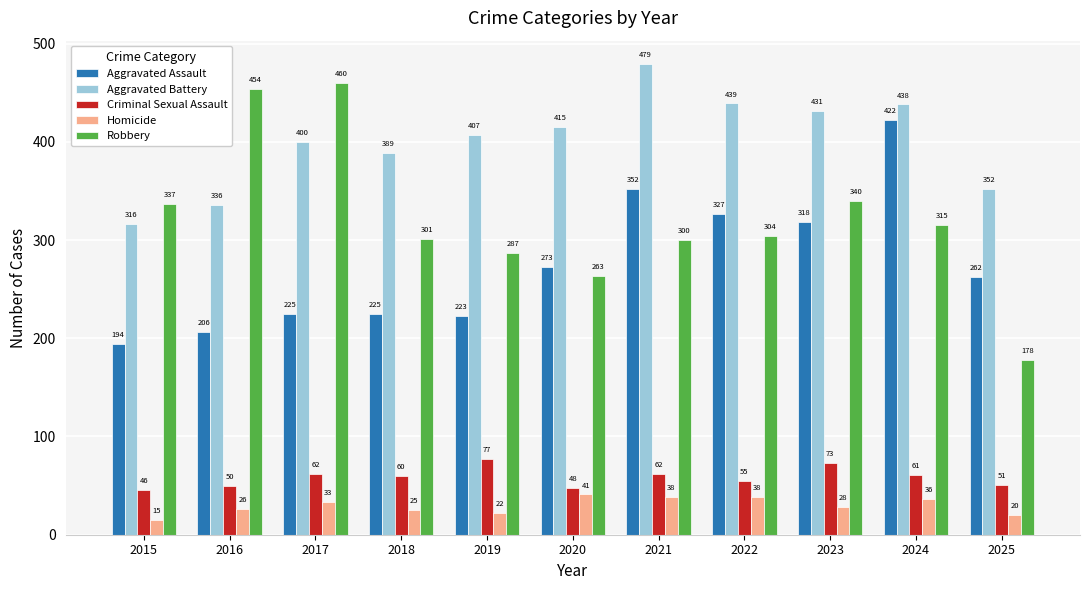

Count the number of categories in the chart.

11